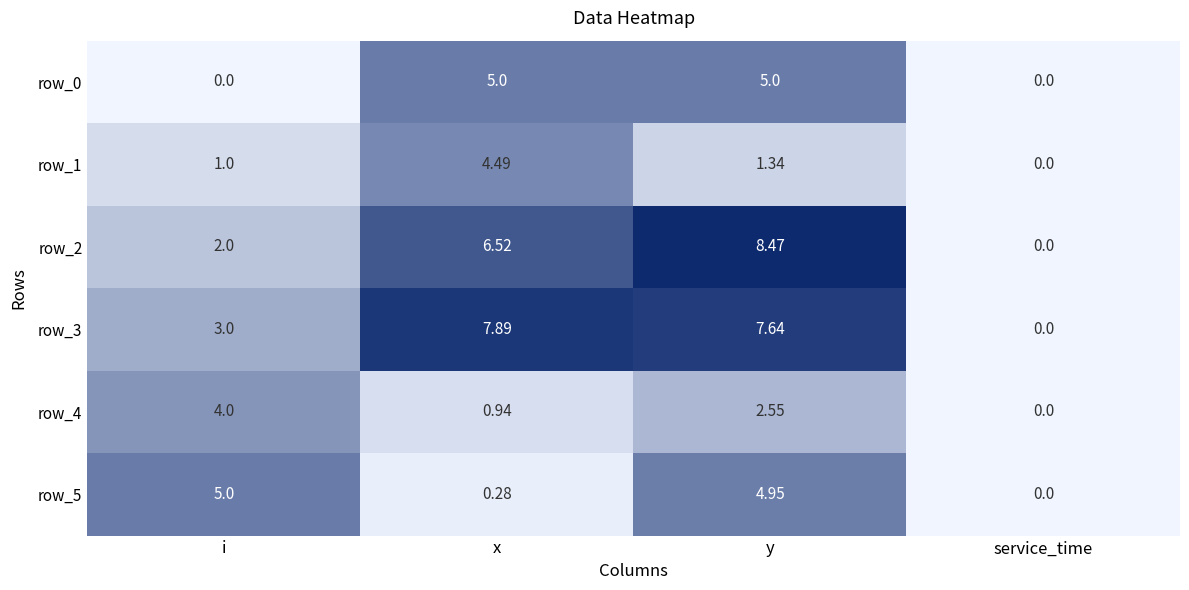

Between y and service_time, which series saw the biggest shift?

row_2